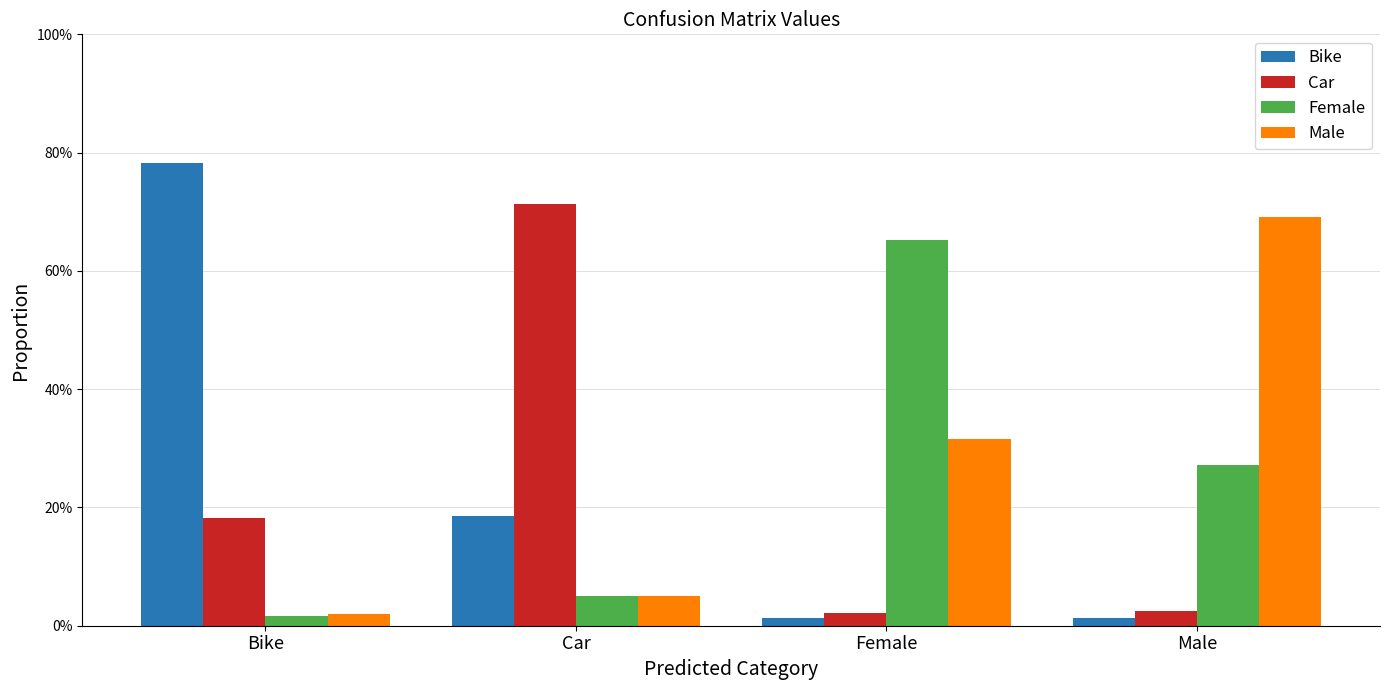

Does the chart contain any negative values?

No